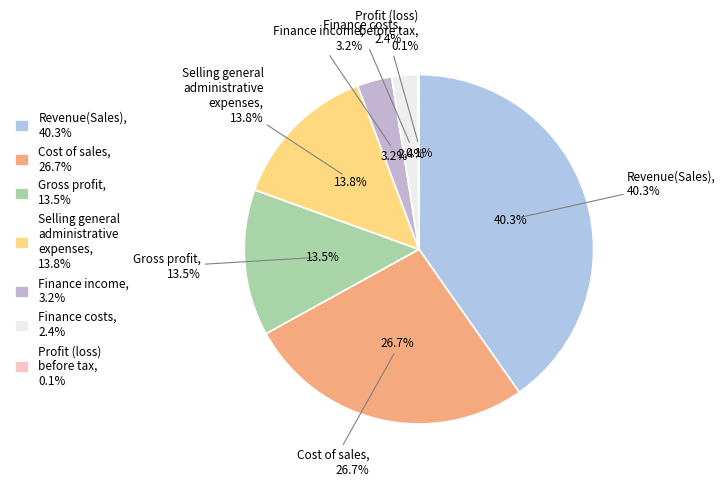

Does Cost of sales represent more than half of the total?

No